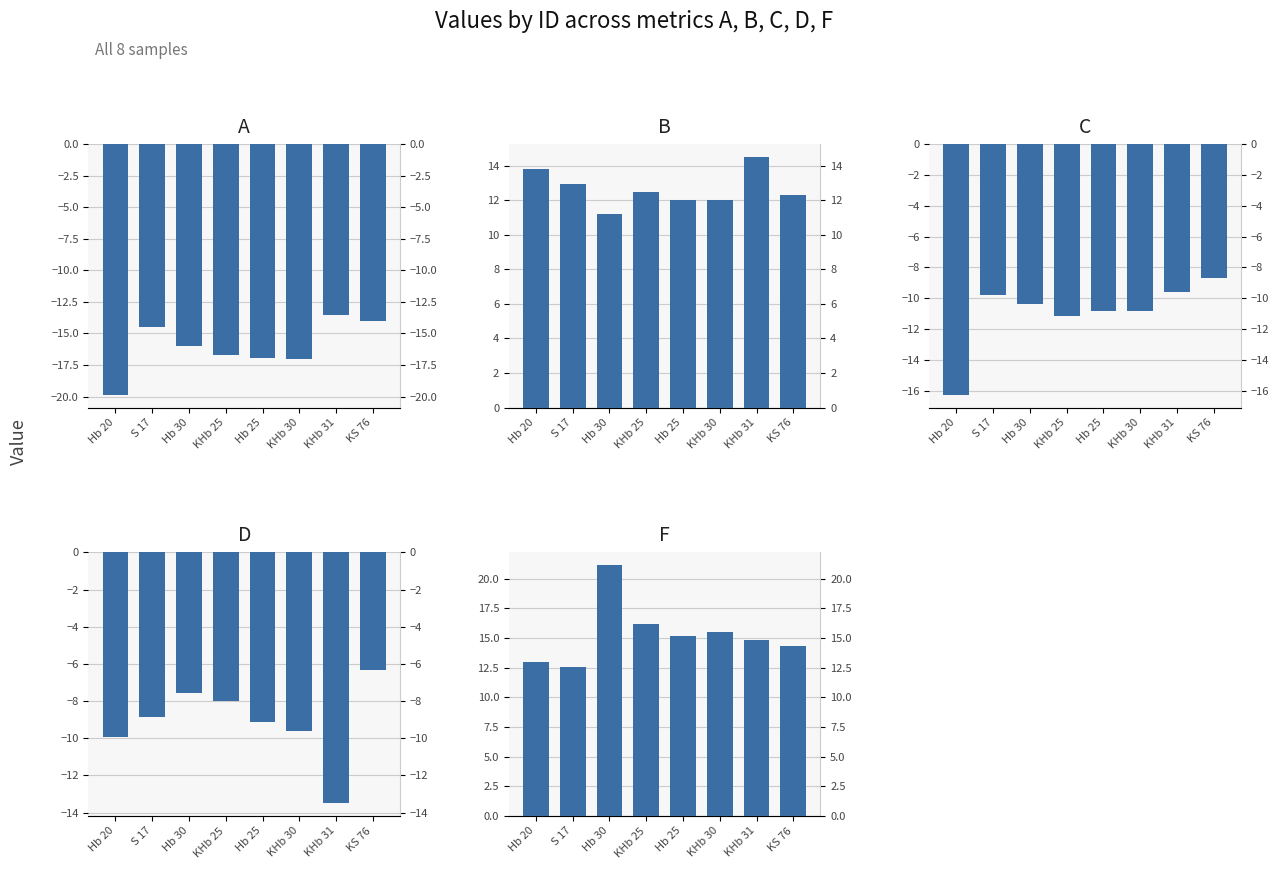

Does the chart contain stacked bars?

No